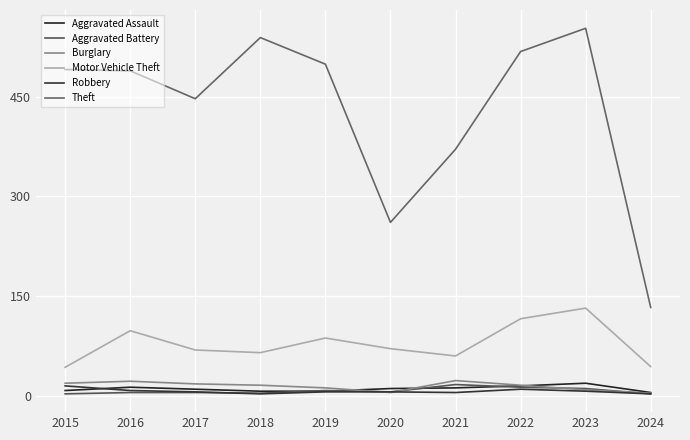

What is the average value of the Robbery series?

7